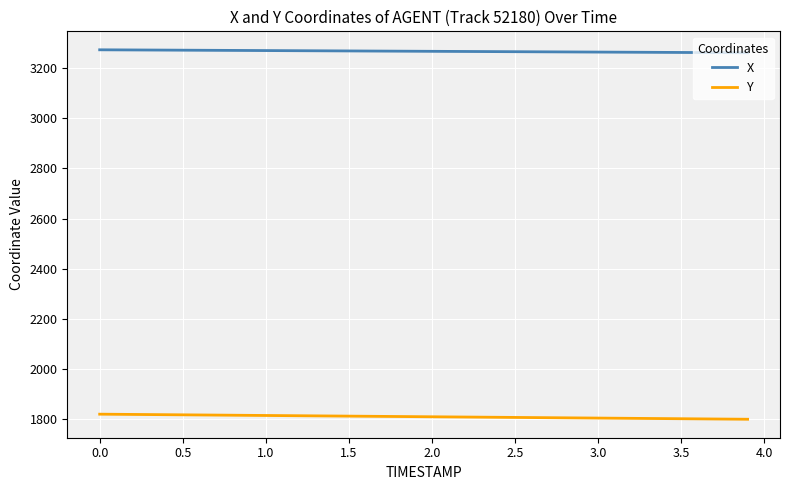

Rank the series by their maximum value, from highest to lowest.

X, Y